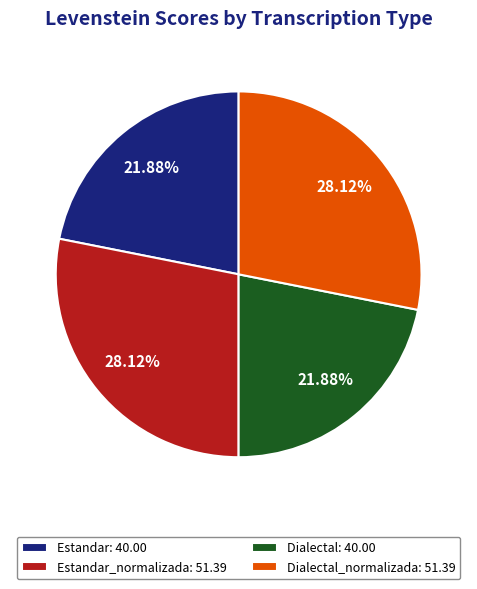

Is there any slice that represents more than half of the pie?

No